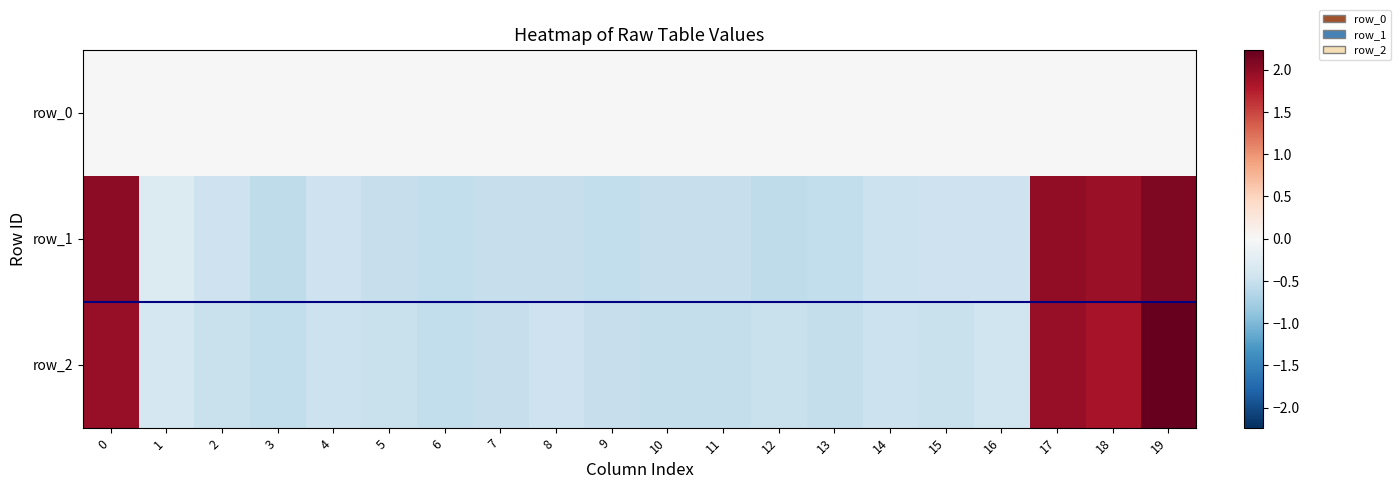

The row_2 series shows -0.5 at 7. True or false?

True